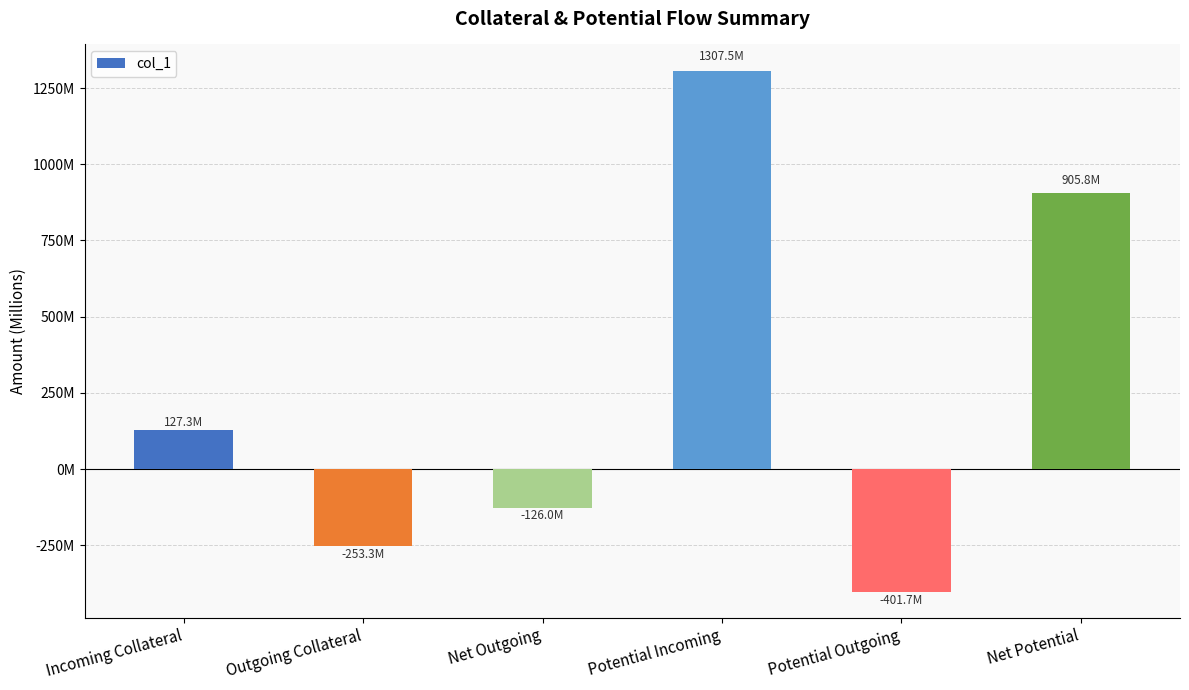

What is the label of the 2nd bar from the right?

Potential Outgoing